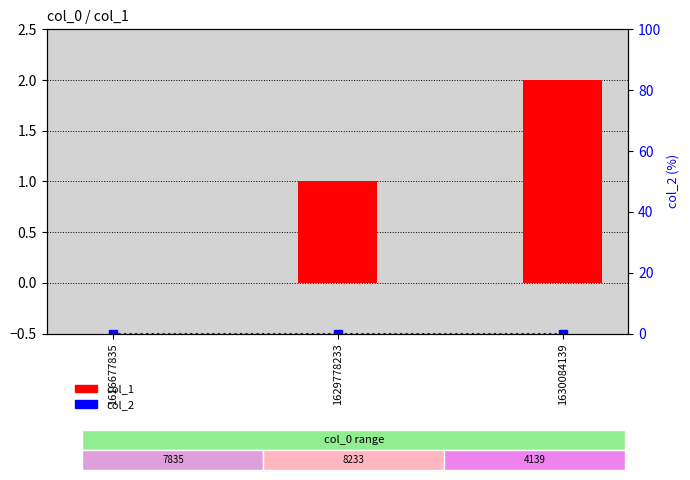

True or false: col_1 has a value of 0 at 1616677835.

True